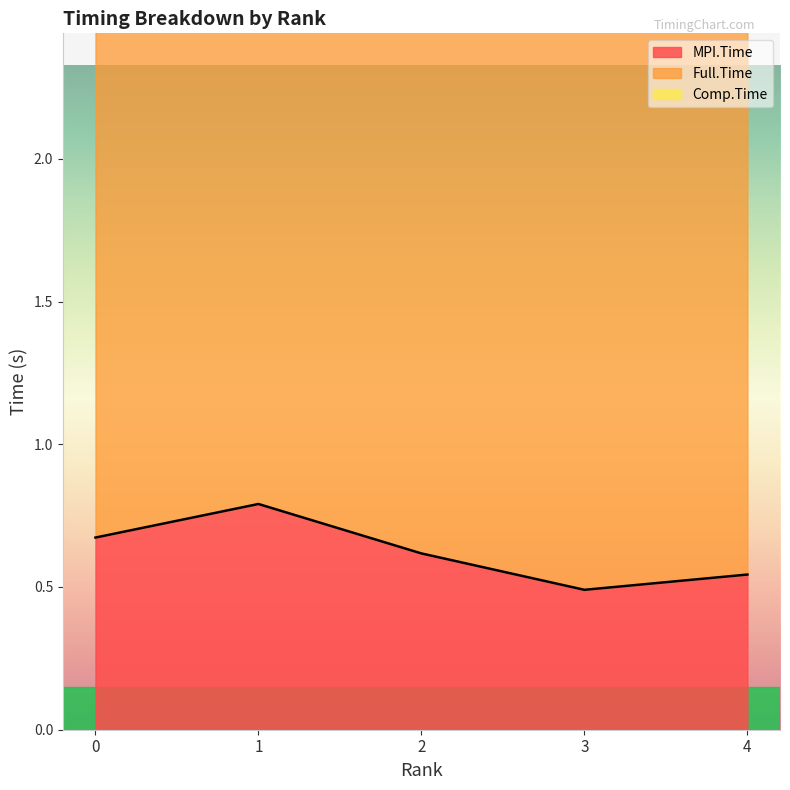

List the labels in order of MPI.Time value, largest first.

1, 0, 2, 4, 3